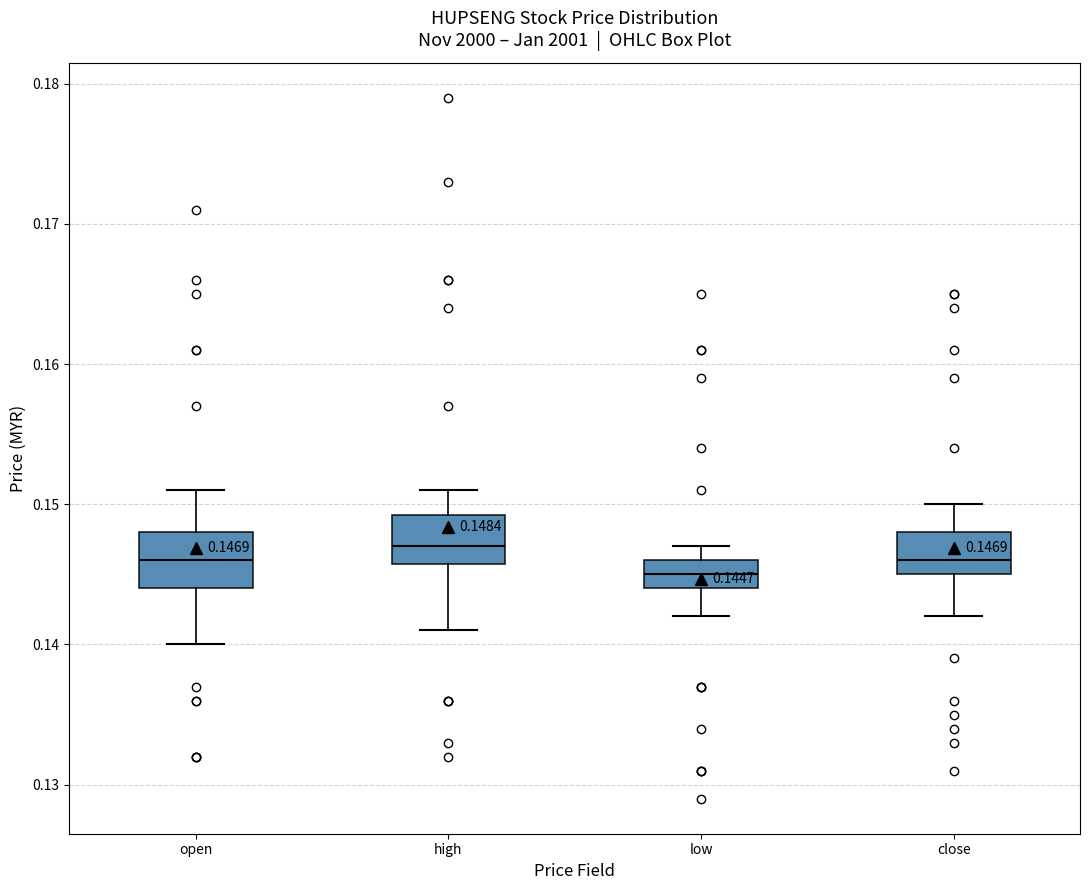

Which box has the highest median line?

high